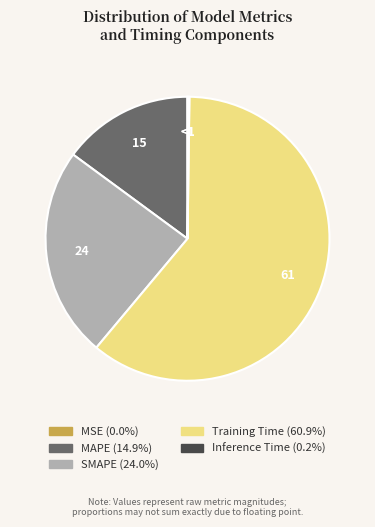

Which slice is the largest?

Training Time